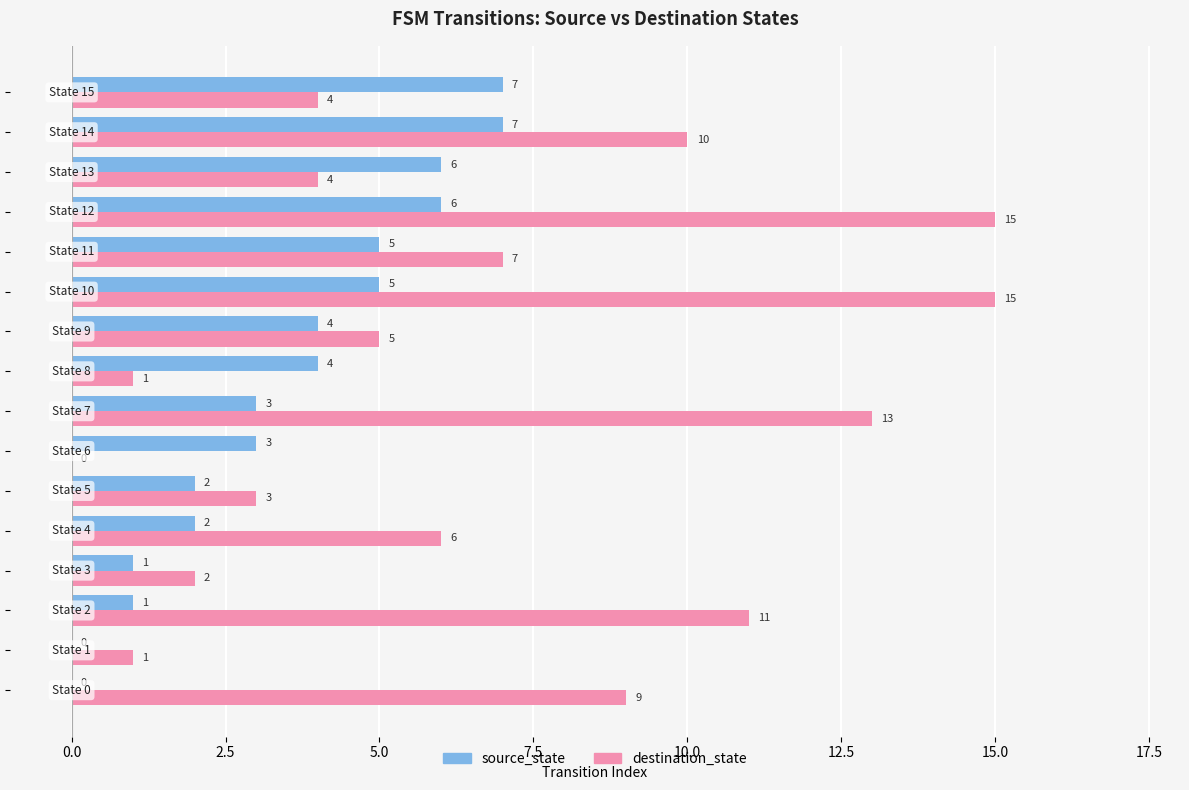

What is the sum of all destination_state values?

106